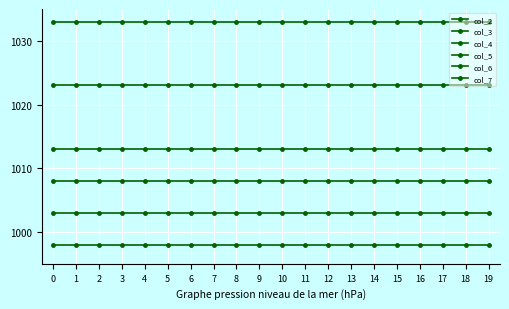

Does the chart have visible grid lines?

Yes